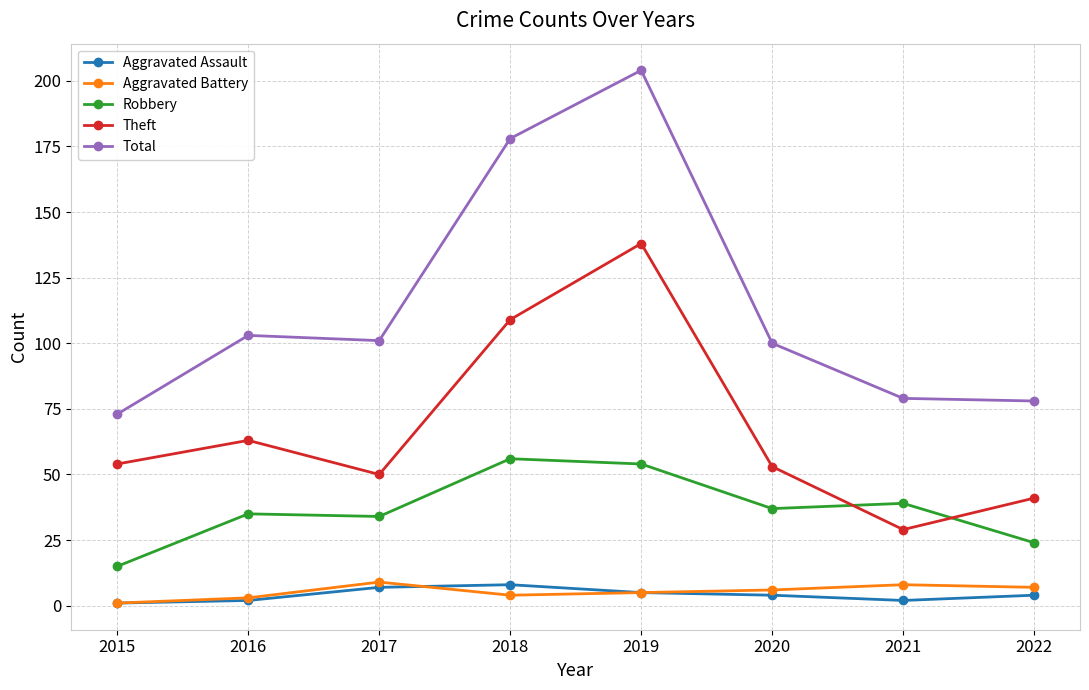

At how many categories does at least one series exceed 27?

8